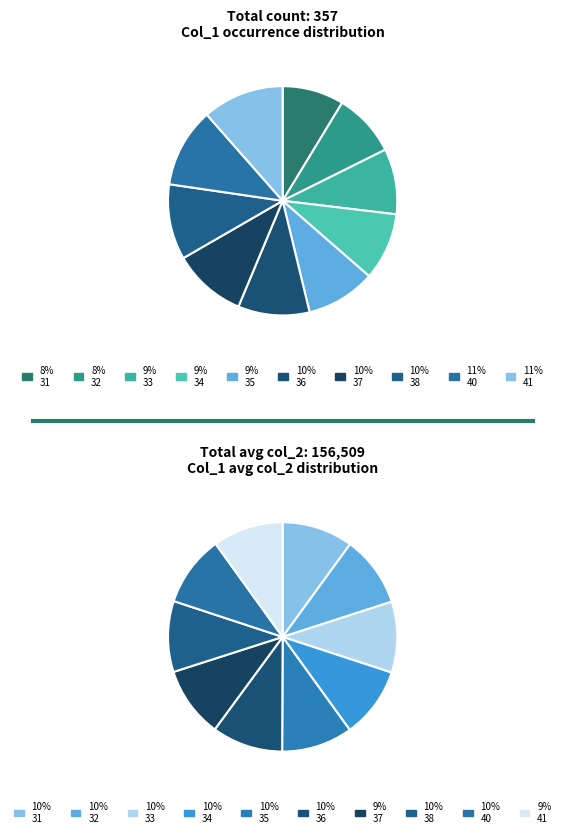

Is there any slice that represents more than half of the pie?

No